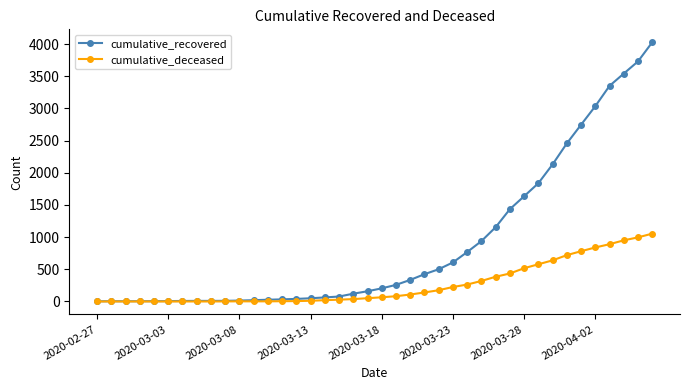

Which series has the widest spread of values?

cumulative_recovered